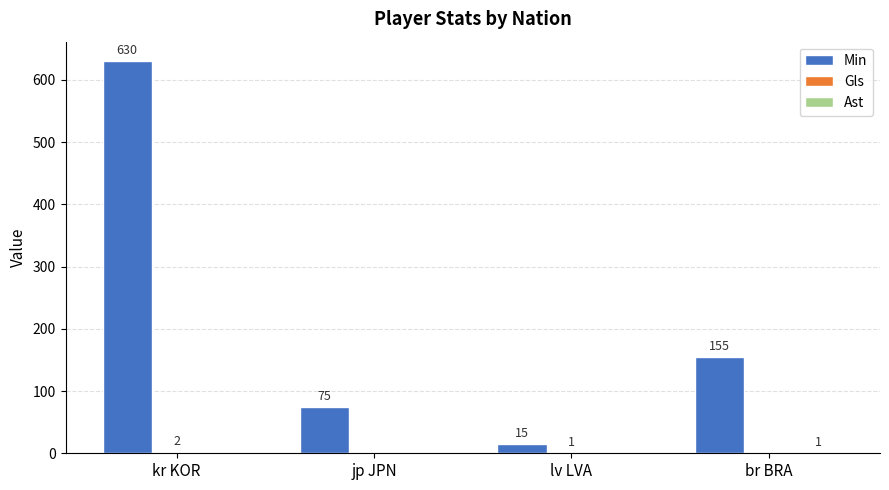

Which series has the widest spread of values?

Min